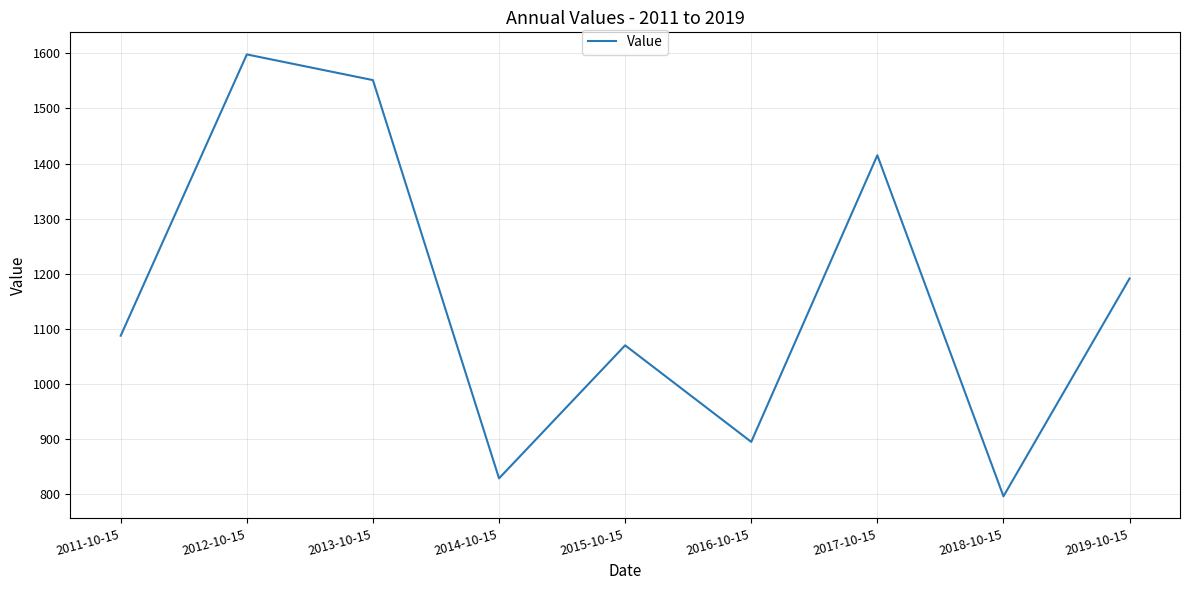

At which category does the data reach its first local valley?

2014-10-15